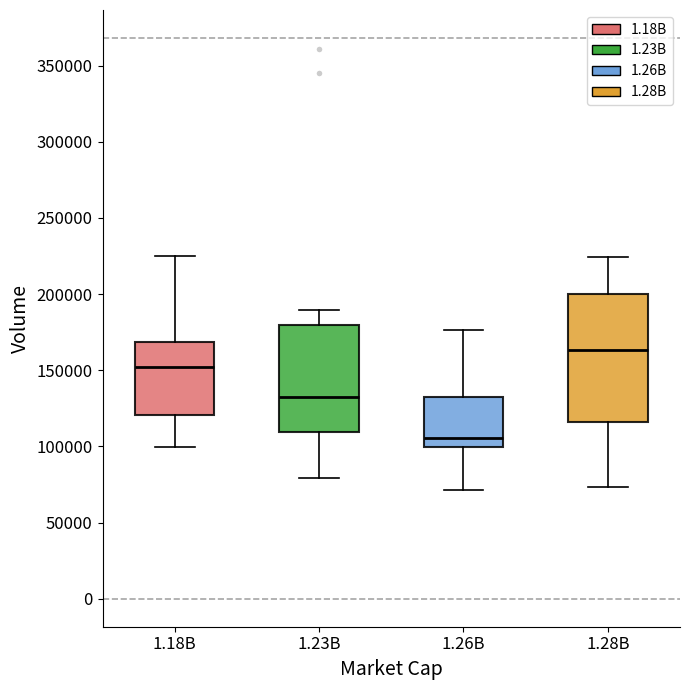

Where does the median line of the box for 1.23B sit on the y-axis? The values are not printed on the chart, so give them approximately, as read against the axis.

135000